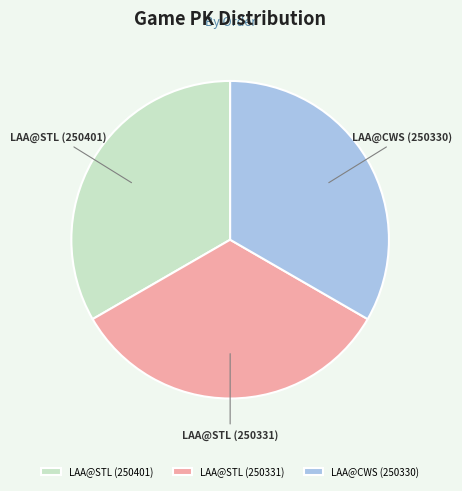

Is there any slice that represents more than half of the pie?

No